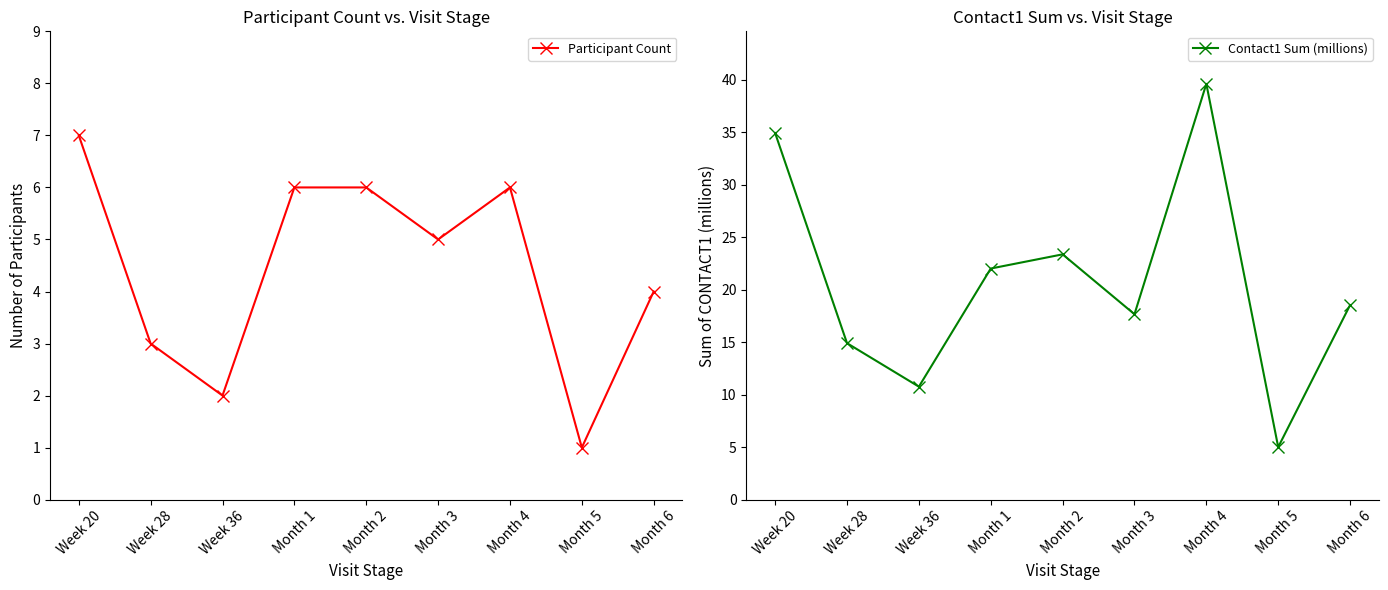

Does the chart display data point markers on the line(s)?

Yes